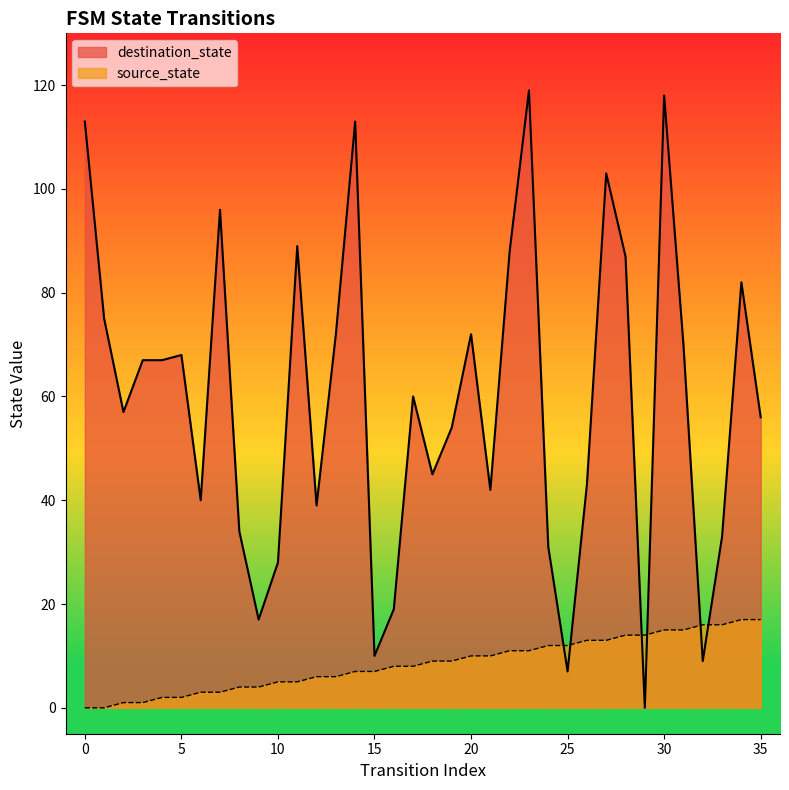

Which series changed the most between 5 and 27?

destination_state